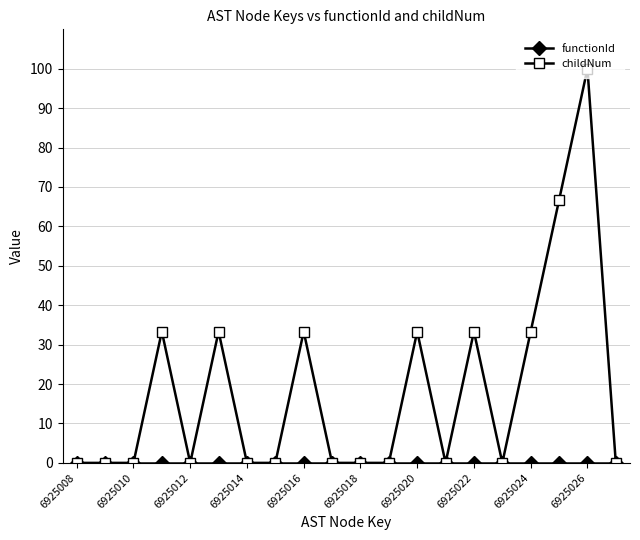

Which series has the largest total across all categories?

childNum